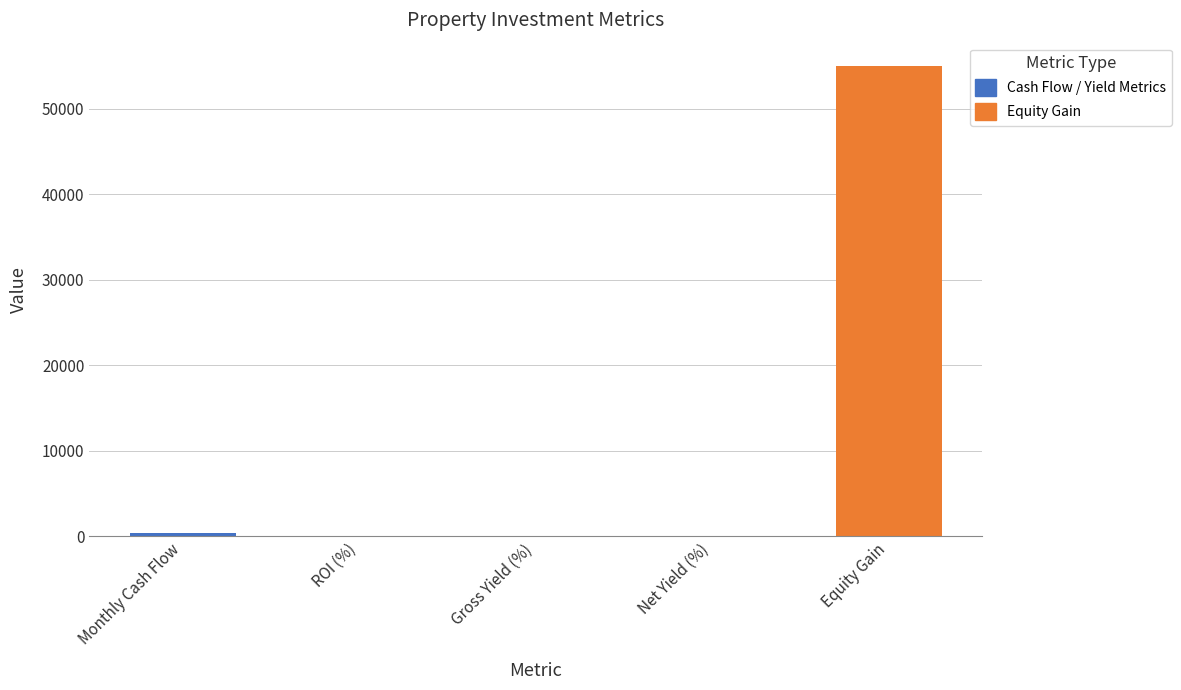

What is the sum of all values?

55414.5